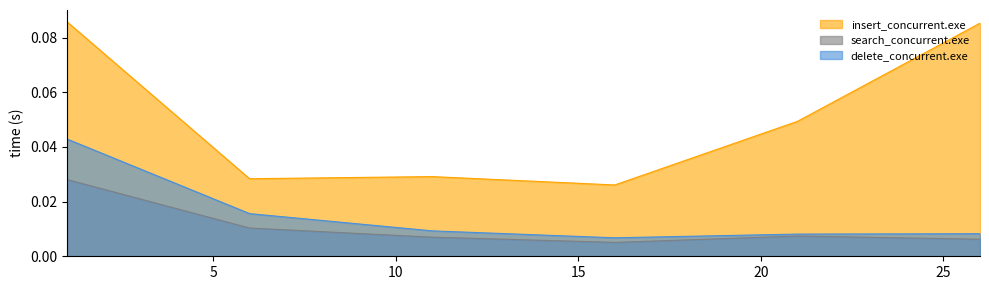

How many categories are shown in the chart?

6